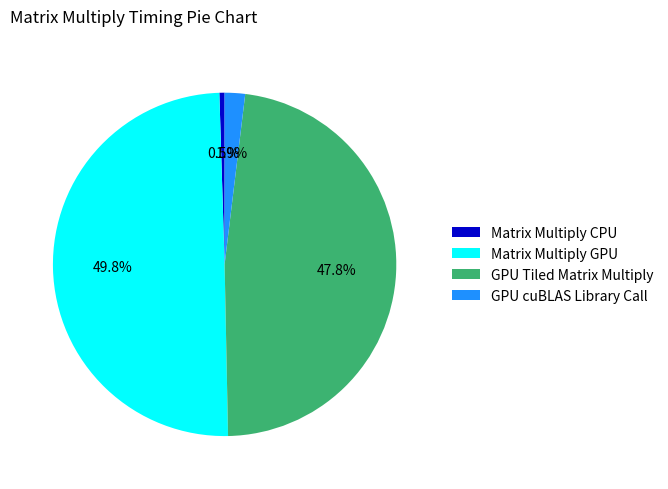

Count the number of slices in the pie.

4